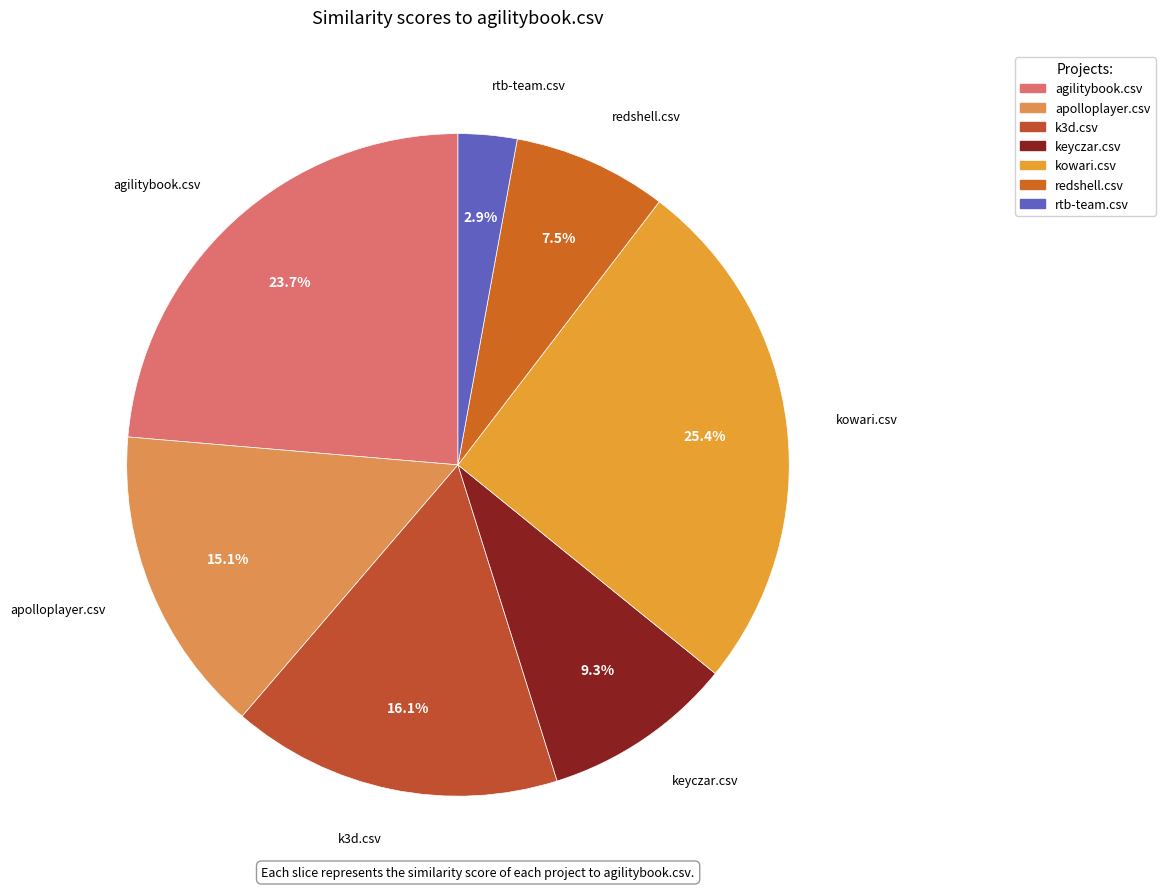

Which category has the biggest portion of the pie?

kowari.csv